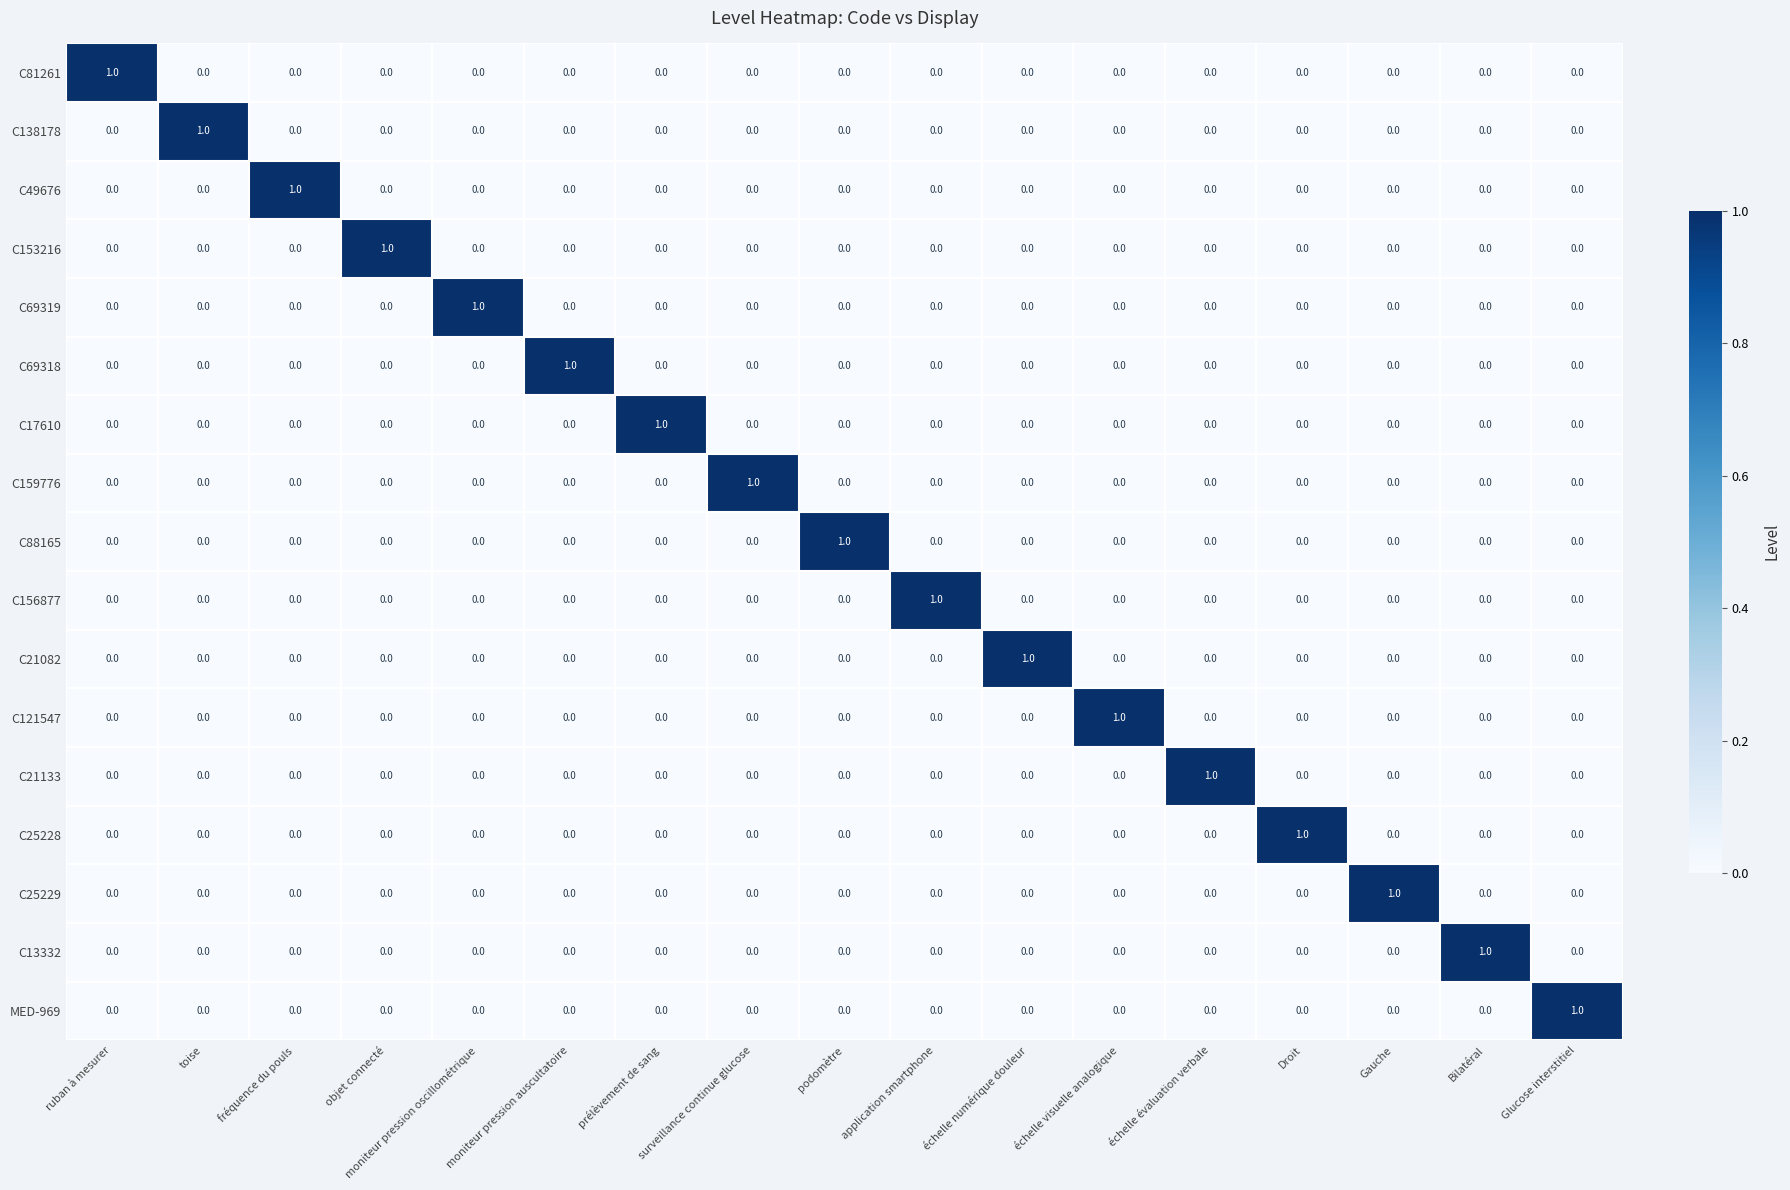

Which category has the highest value in the C69318 series?

moniteur pression auscultatoire